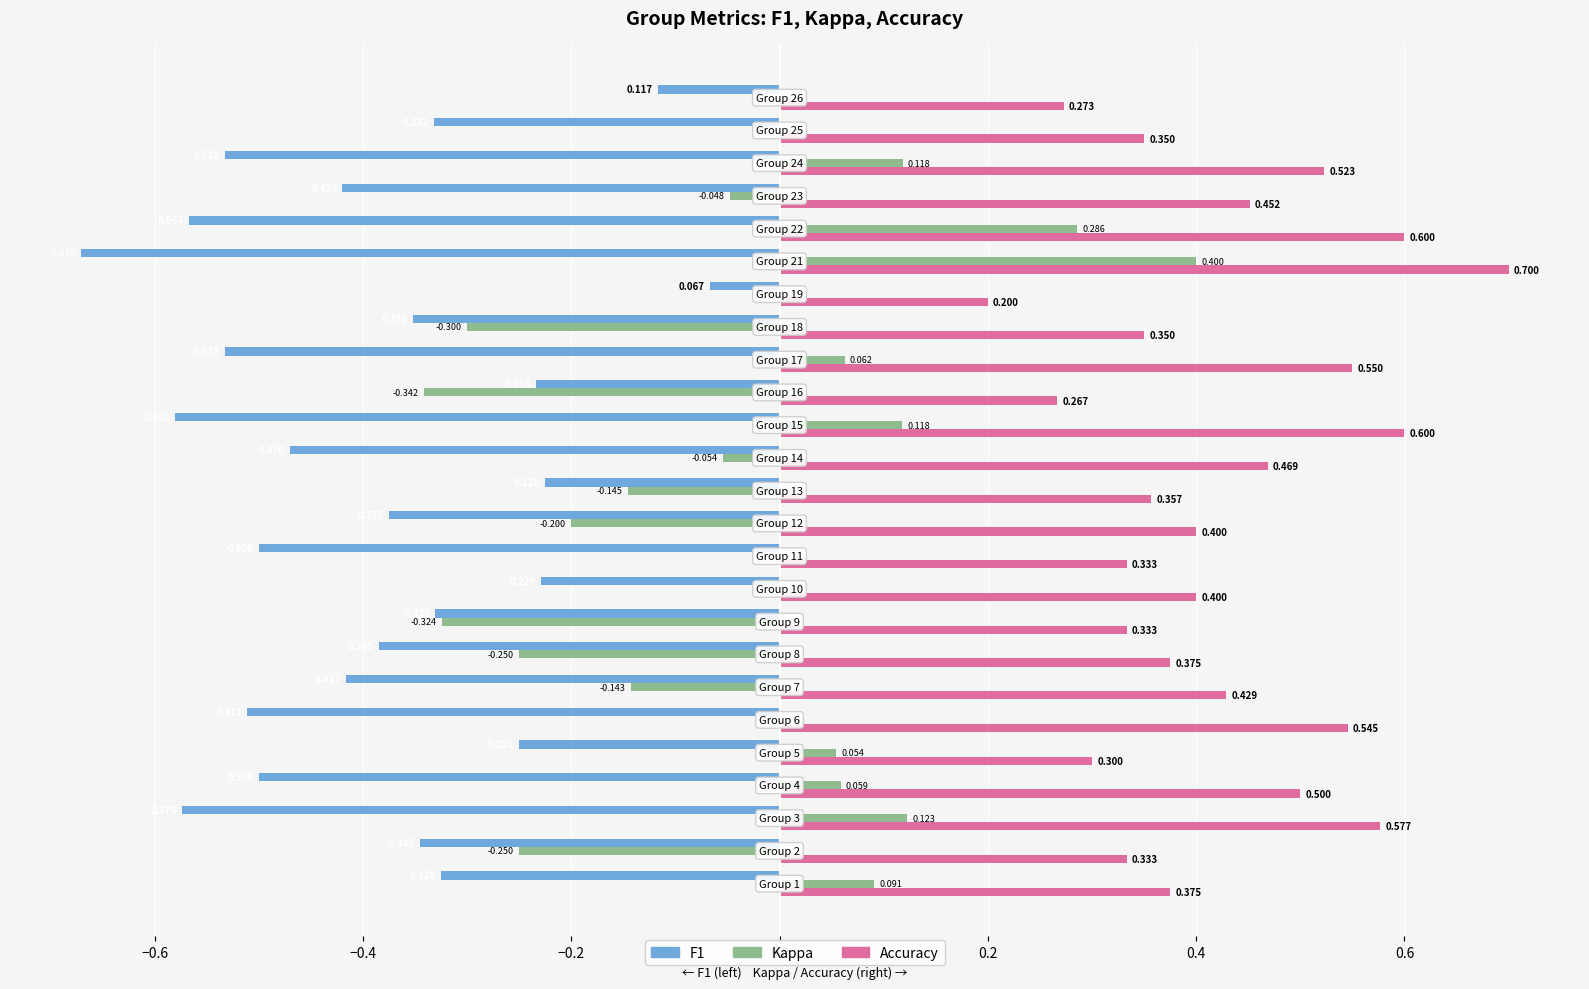

Count the number of data series in this chart.

3